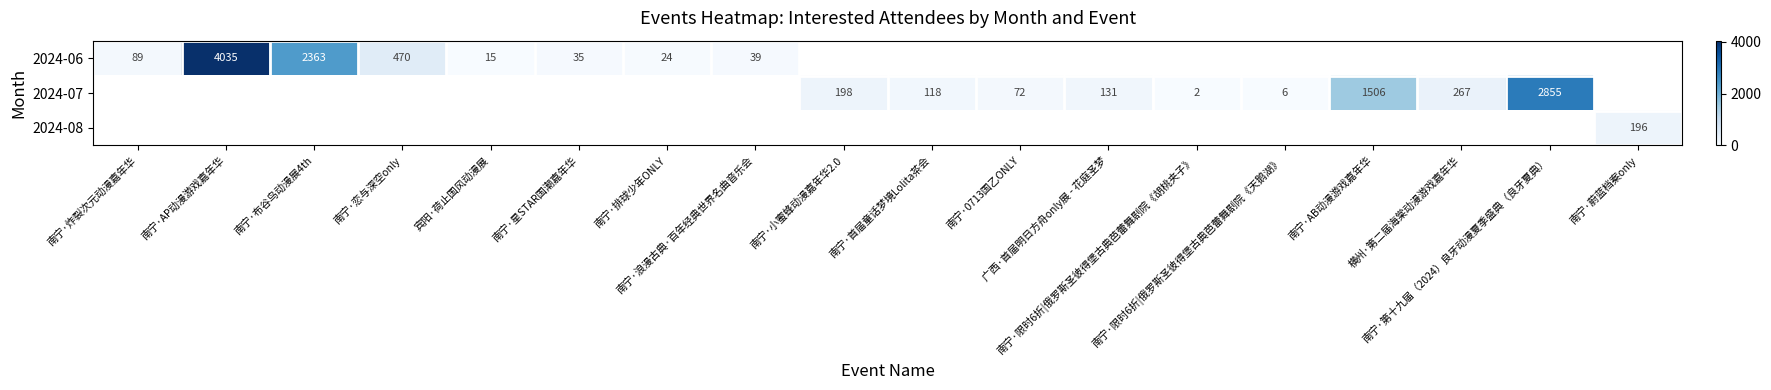

Is it true that 2024-07 equals 0.8 at 南宁·限时6折|俄罗斯圣彼得堡古典芭蕾舞剧院《胡桃夹子》?

False